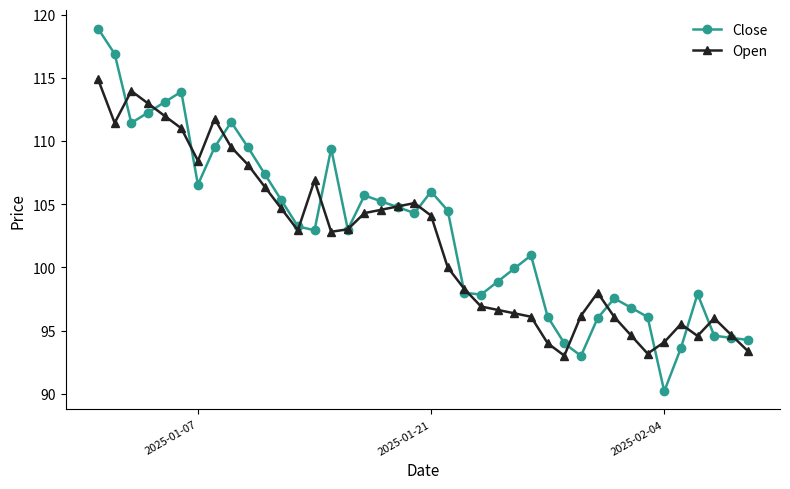

Which series has the largest range (max minus min)?

Close